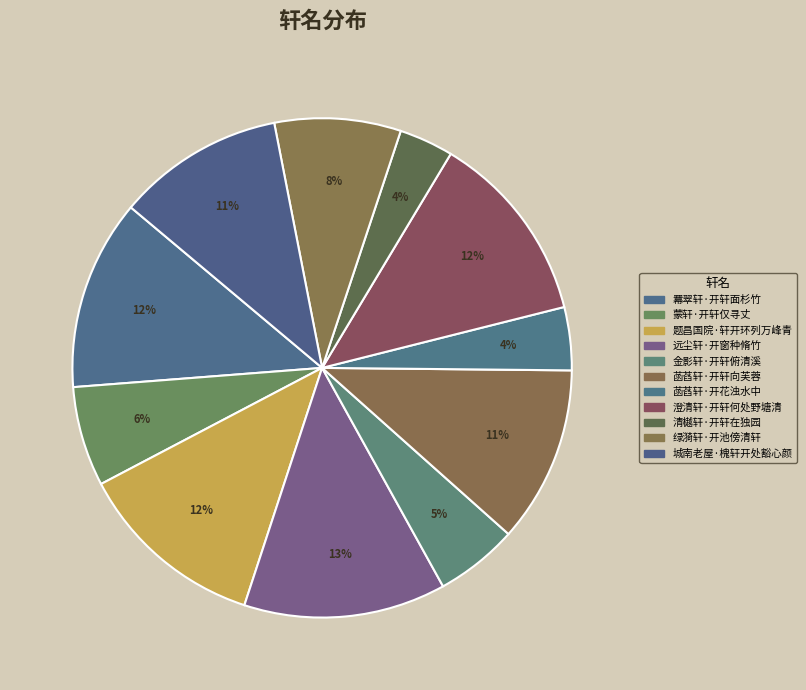

Rank the categories by value from highest to lowest.

远尘轩·开窗种脩竹, 澄清轩·开轩何处野塘清, 羃翠轩·开轩面杉竹, 题昌国院·轩开环列万峰青, 菡萏轩·开轩向芙蓉, 城南老屋·槐轩开处豁心颜, 绿漪轩·开池傍清轩, 蒙轩·开轩仅寻丈, 金影轩·开轩俯清溪, 菡萏轩·开花浊水中, 清樾轩·开轩在独园